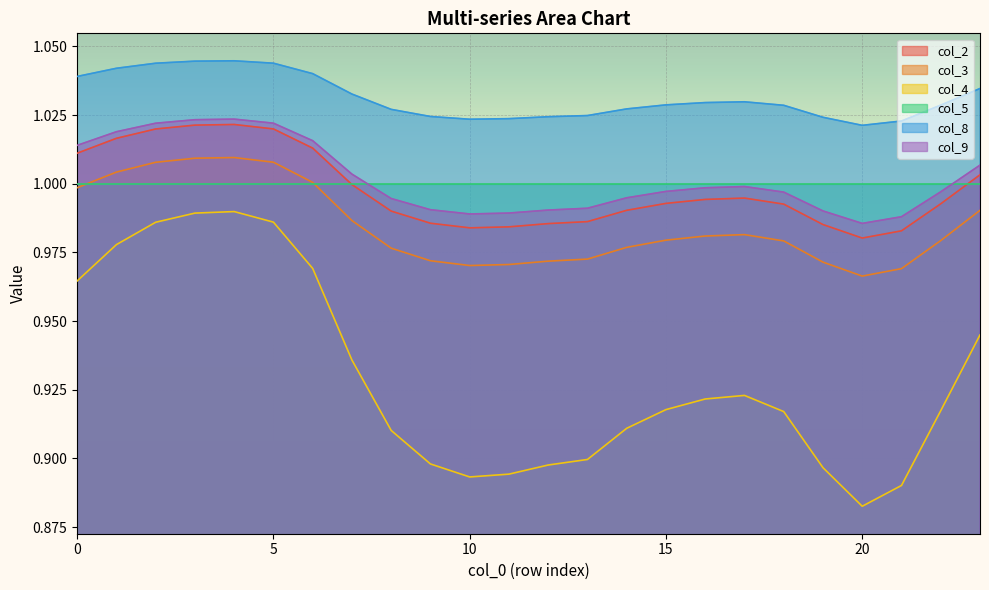

Which series has the largest total across all categories?

col_8